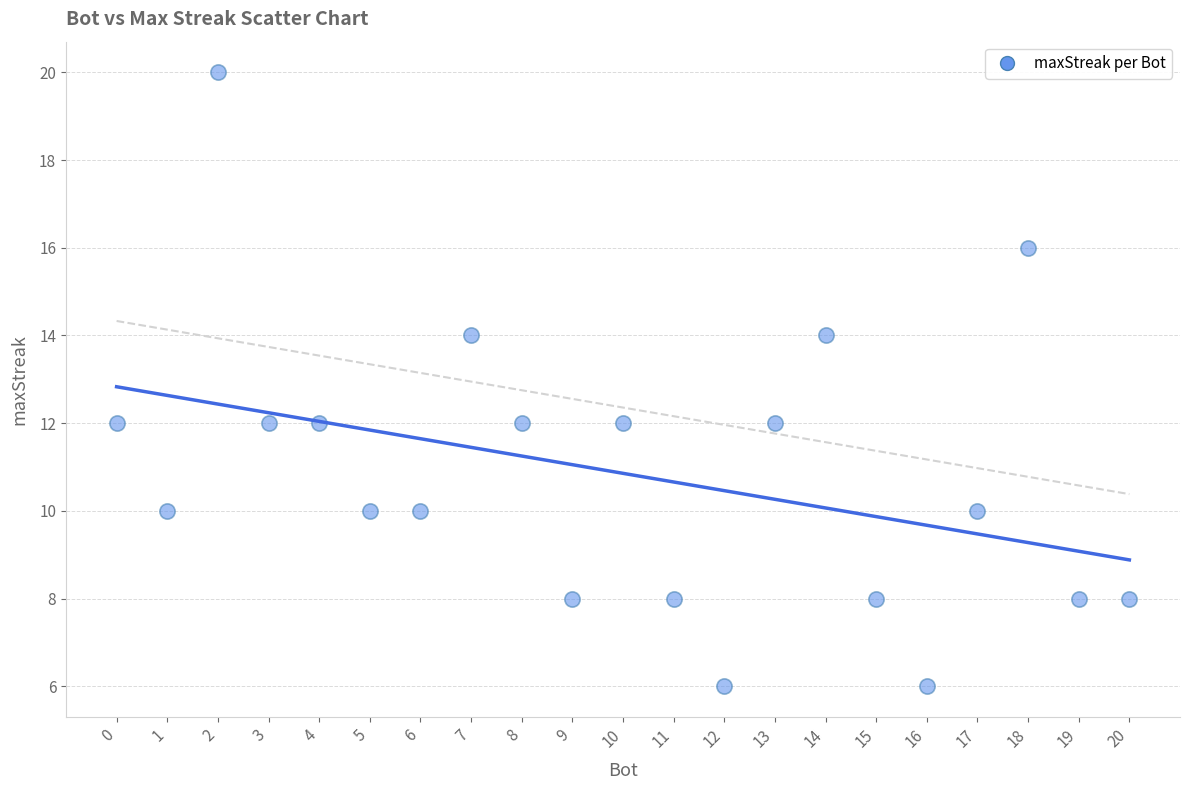

What is the range of X values (max minus min)?

20